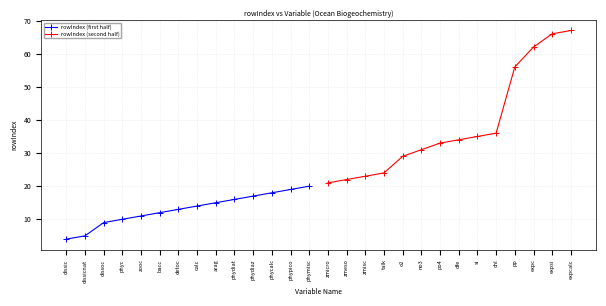

True or false: rowIndex (second half) has more than 2 interior local peaks.

False